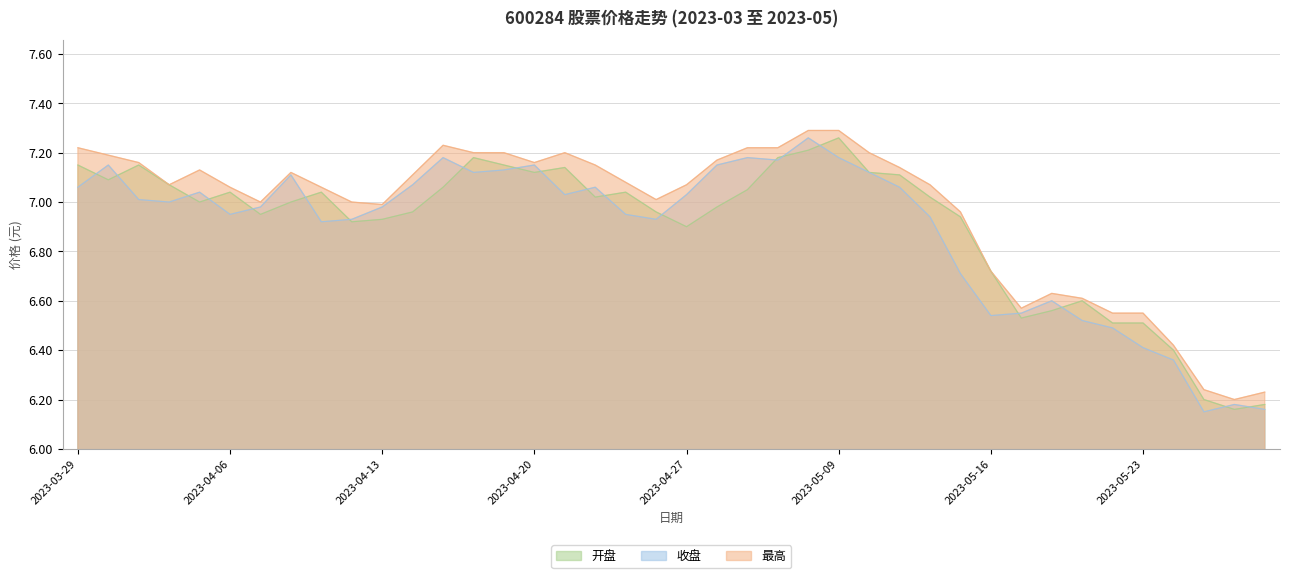

Which category has the lowest value in the 开盘 series?

2023-05-26